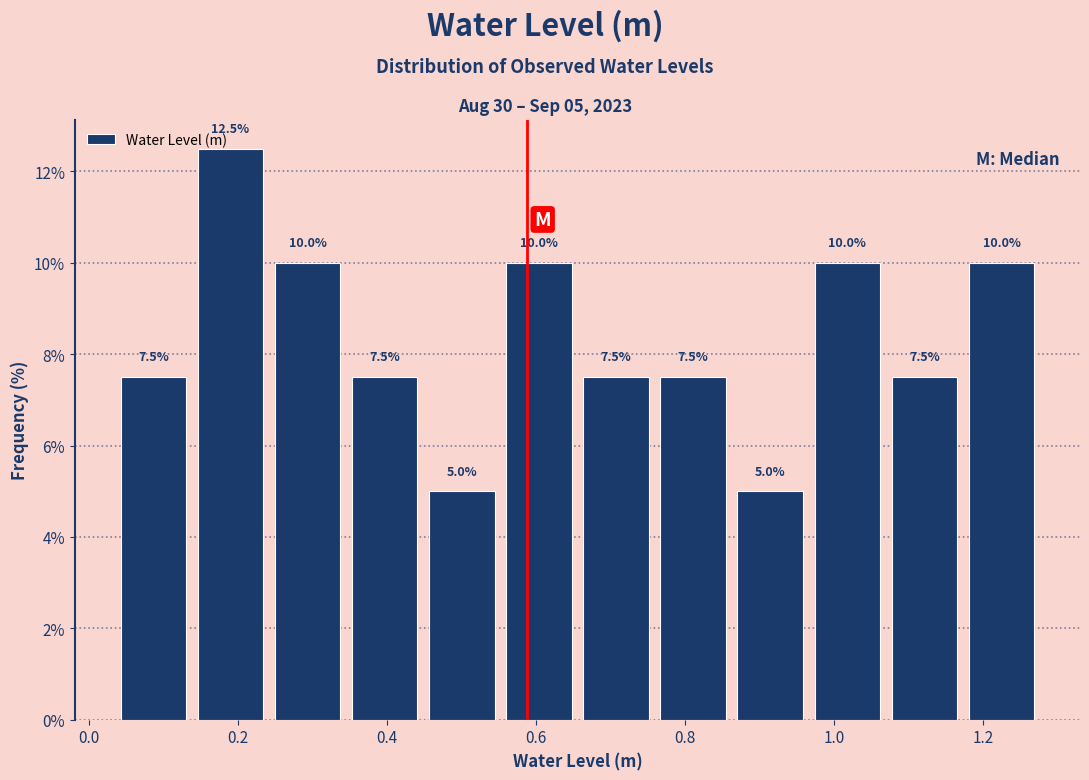

Over which range of the x-axis is the bar tallest?

0.14 to 0.24